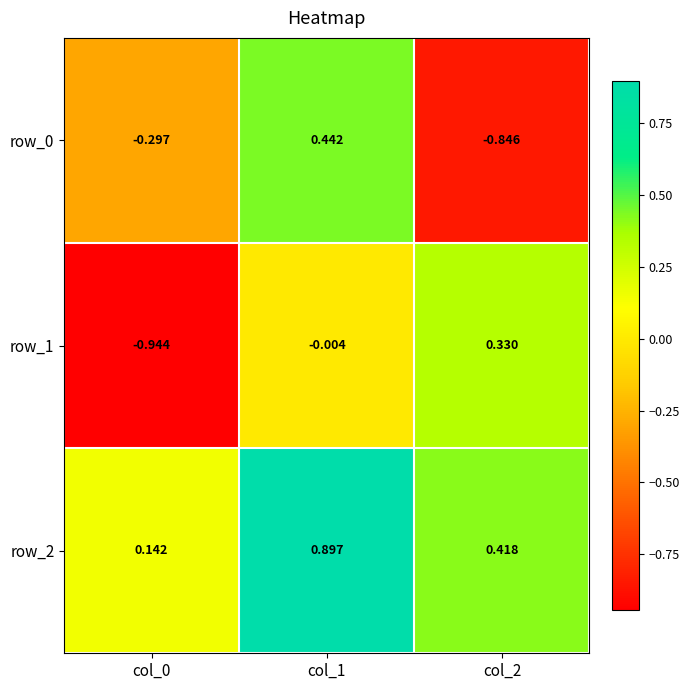

What is the sum of the row_2 values at col_0 and col_2?

0.6